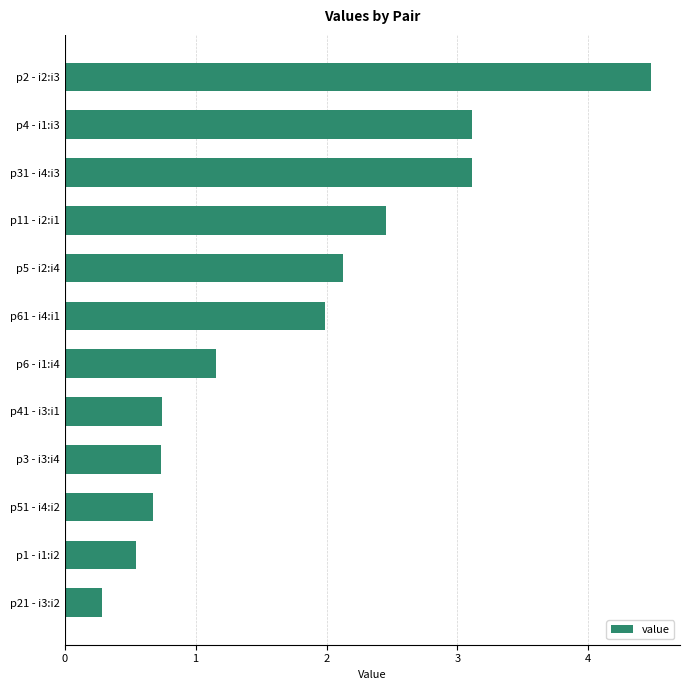

What is the greatest value displayed?

4.5